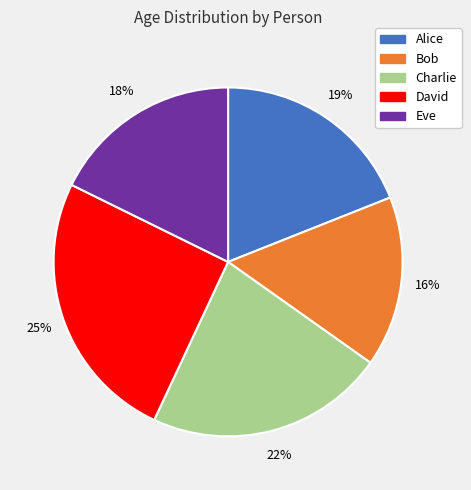

Combined, do Alice and Eve account for over 50%?

No